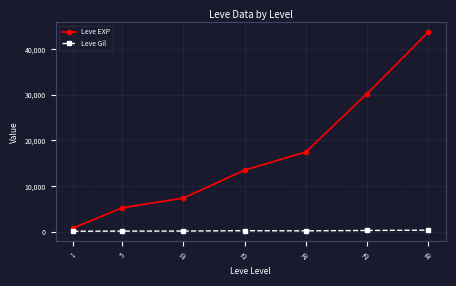

Is the value of Leve Gil at 5 greater than the value of Leve EXP at 15?

No